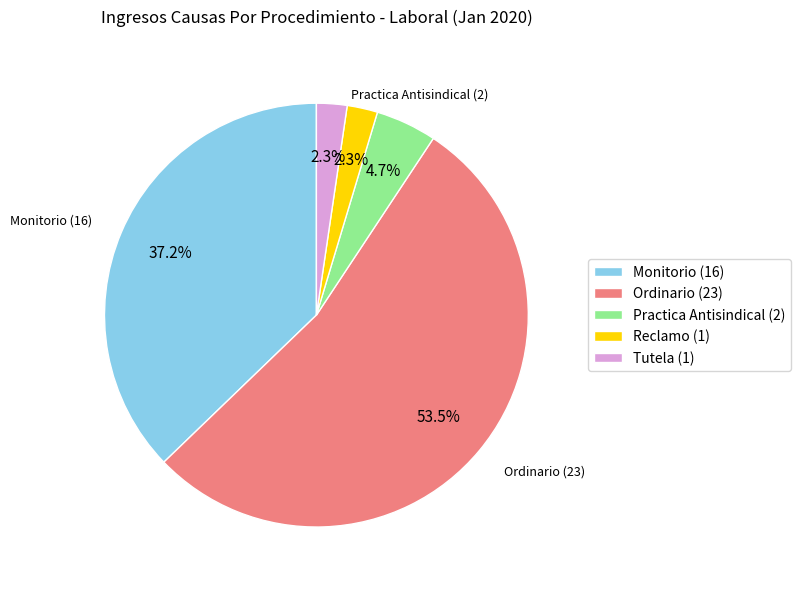

Combined, what portion of the pie is Tutela and Monitorio?

39.5%